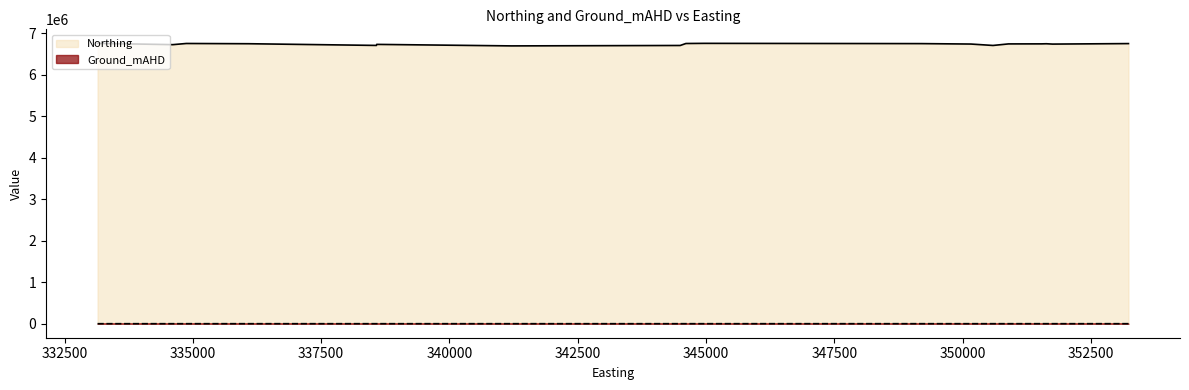

The value of Northing at 351633 is 6743138. True or false?

True